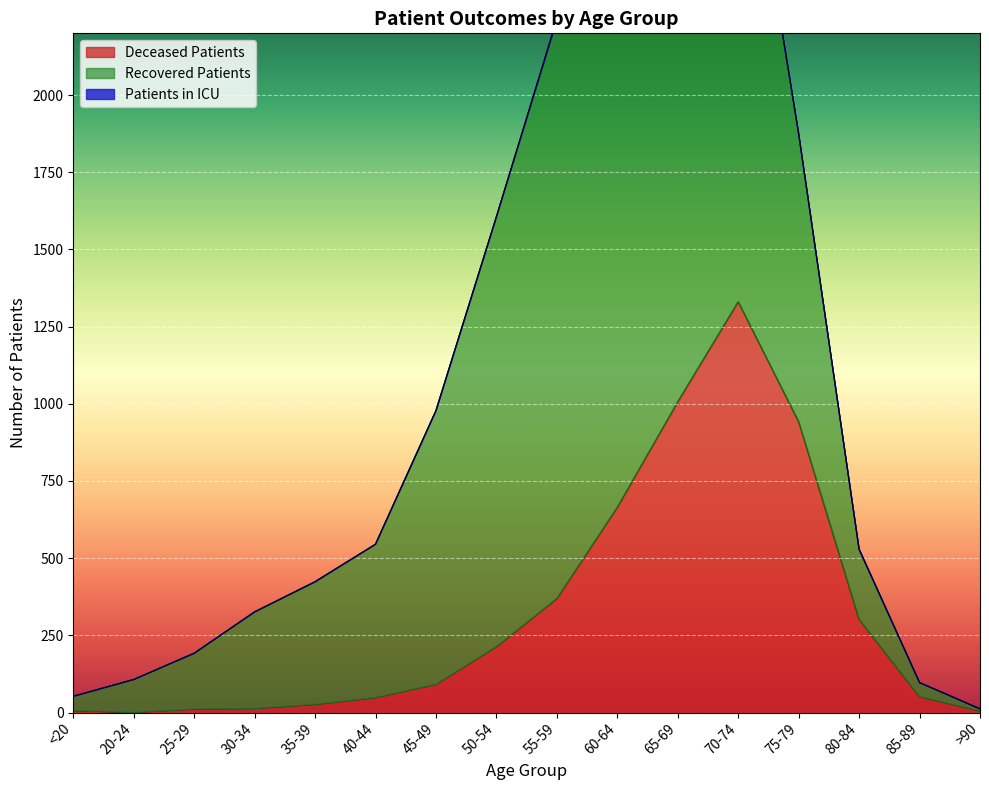

Between 45-49 and 35-39, which is larger?

45-49